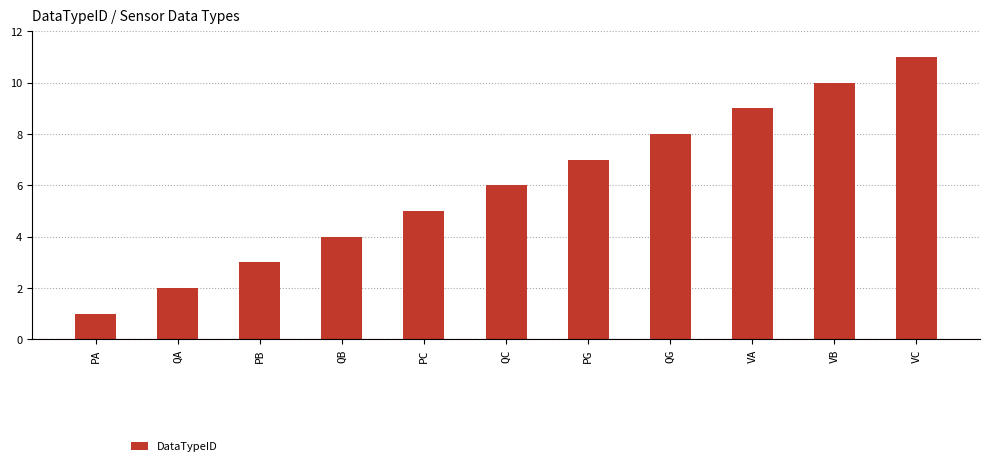

How many data points are less than 6?

5